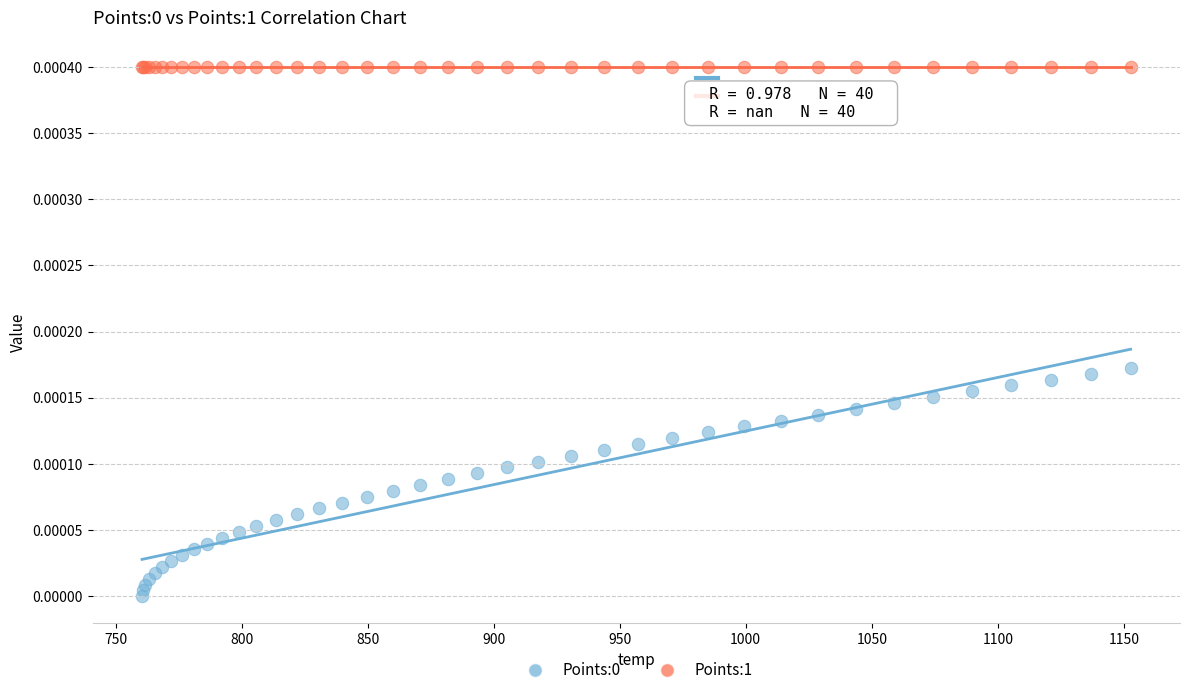

Which series contains the highest Y value?

Points:1